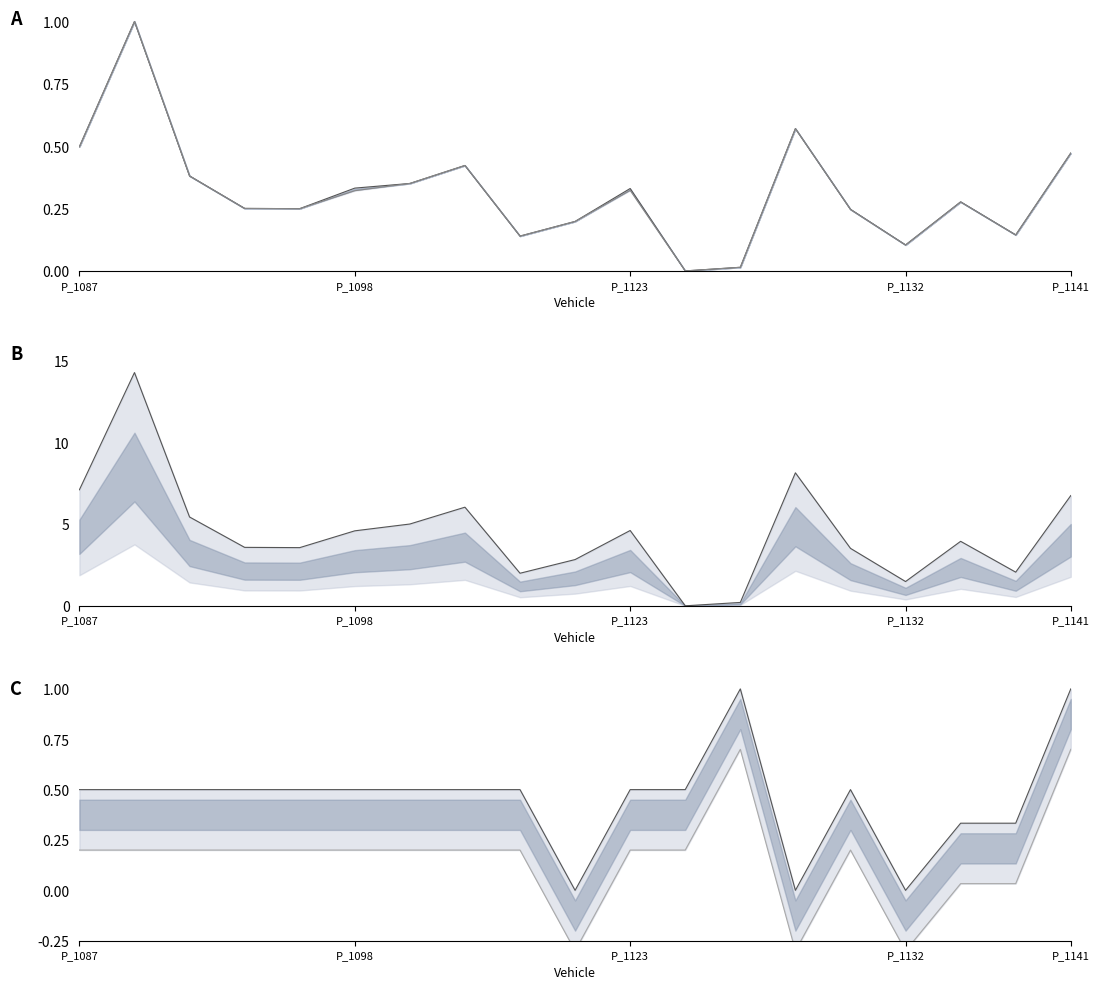

Rank the series at 17 from lowest to highest value.

Batt_cap lower, Electricity_Cost (norm), Degradation_Cost (norm), Batt_cap (norm), X_CHR (scaled)